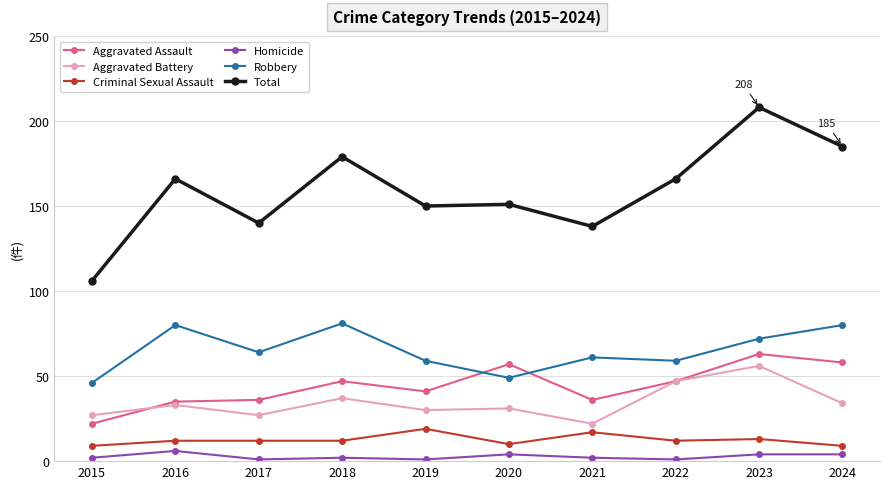

The Aggravated Assault series shows 36 at 2021. True or false?

True